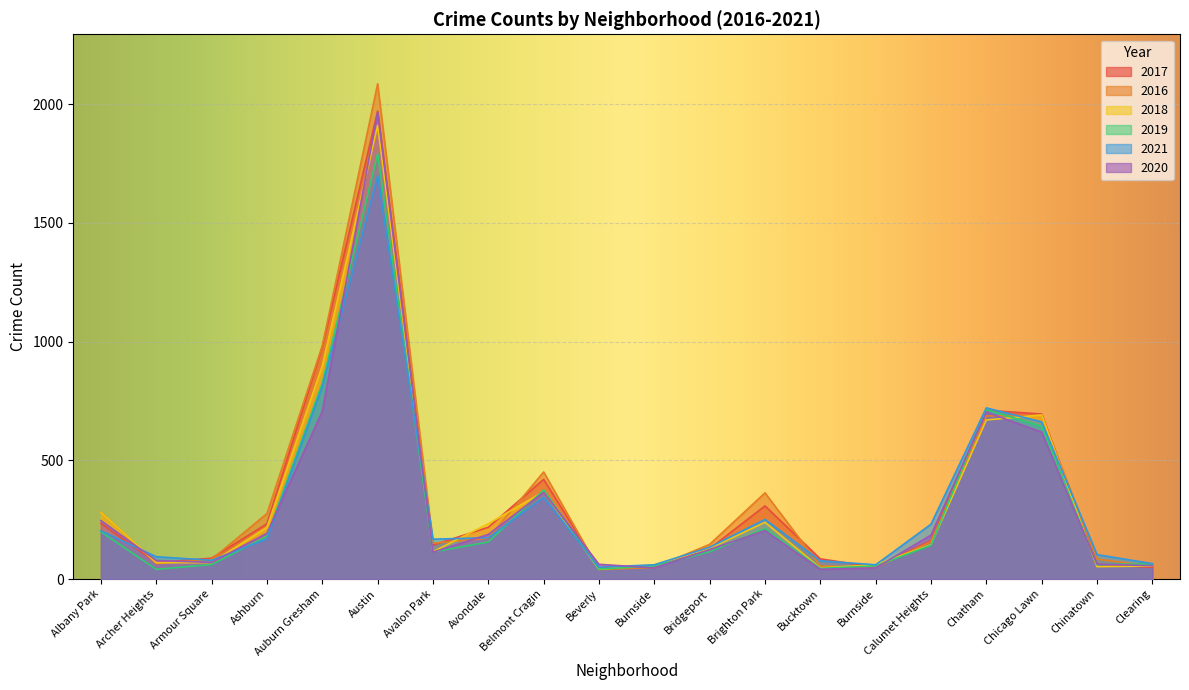

True or false: 2016 has more than 0 points higher than both neighbors.

True